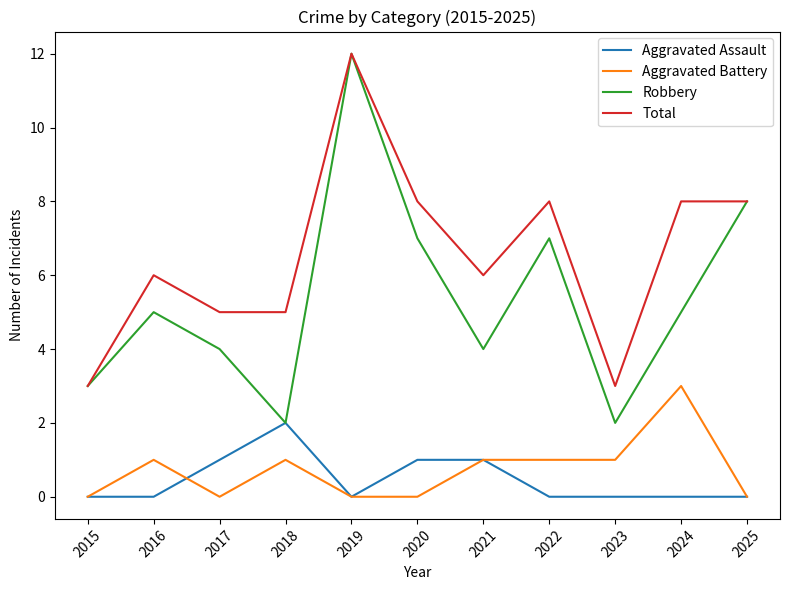

What are all the series names shown in the legend?

Aggravated Assault, Aggravated Battery, Robbery, Total